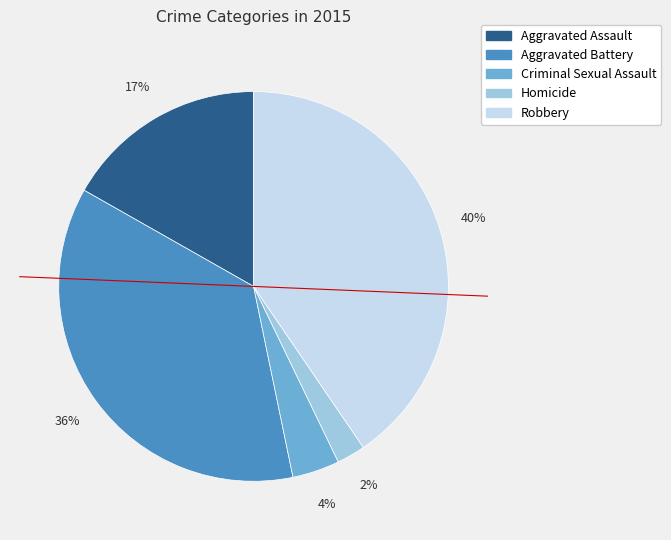

How many slices are in this pie chart?

5